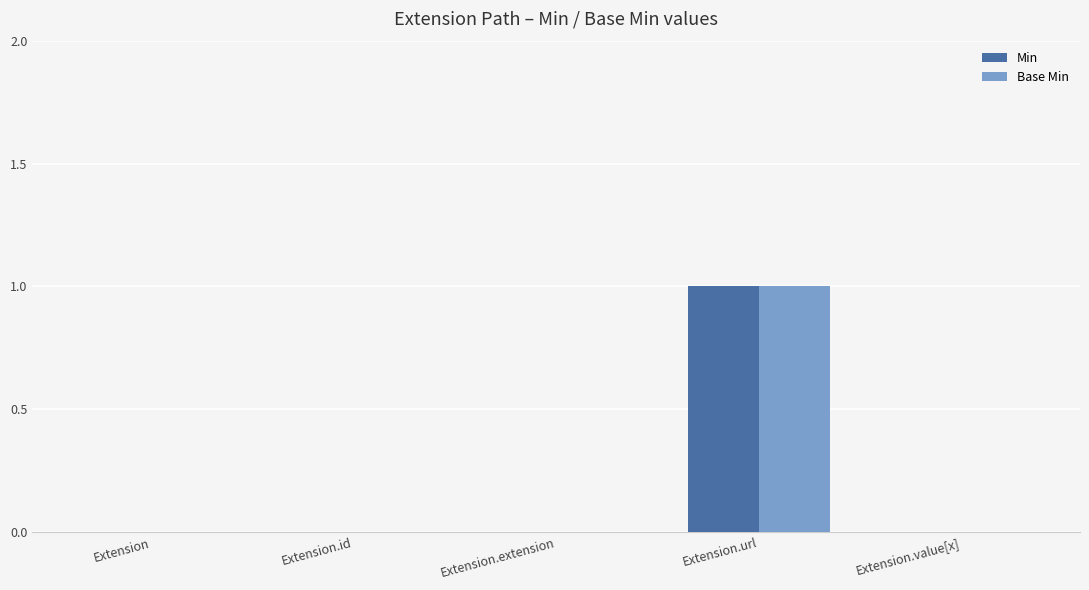

The Min series shows 0 at Extension.extension. True or false?

True